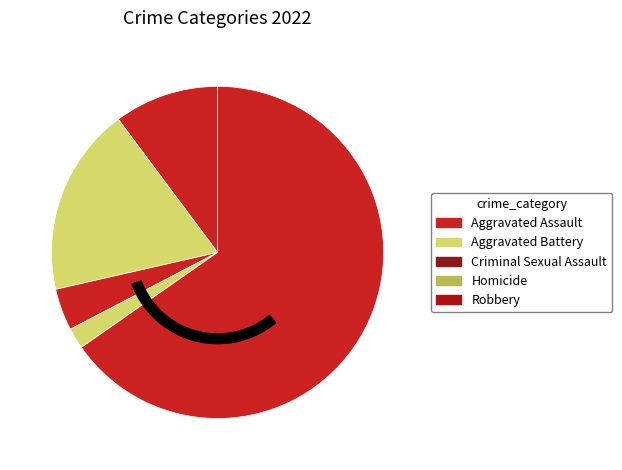

How much of the chart is everything except Homicide?

98.0%